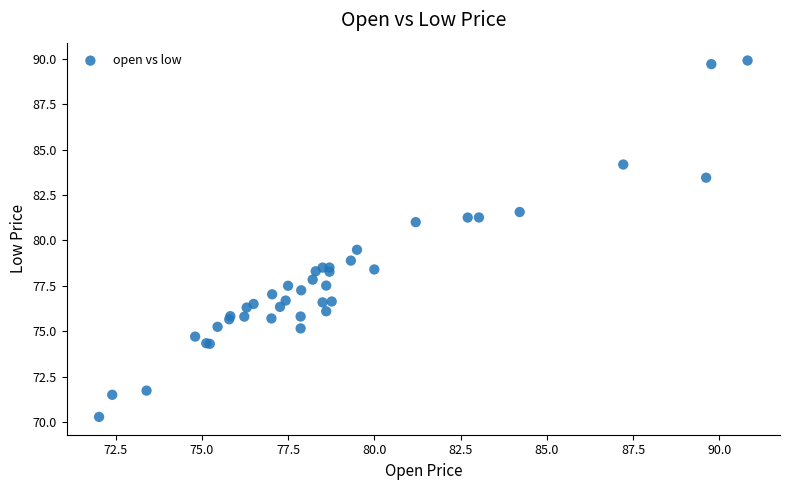

What Y value in the scatter plot is closest to 80?

79.5